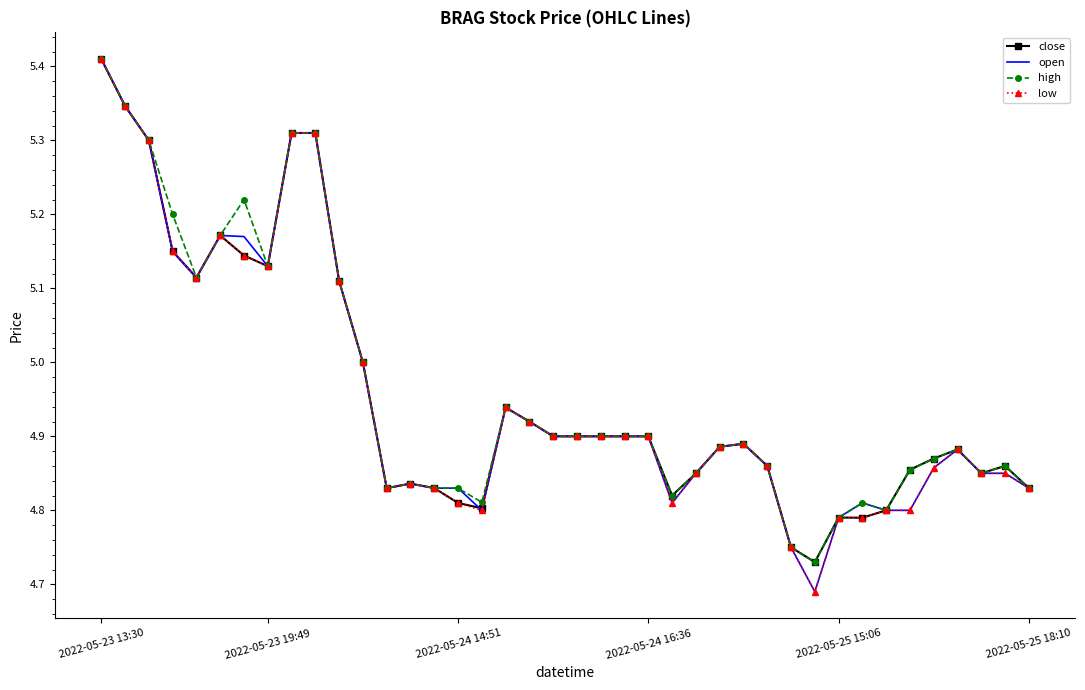

List the series in order of their overall mean, highest first.

high, close, open, low